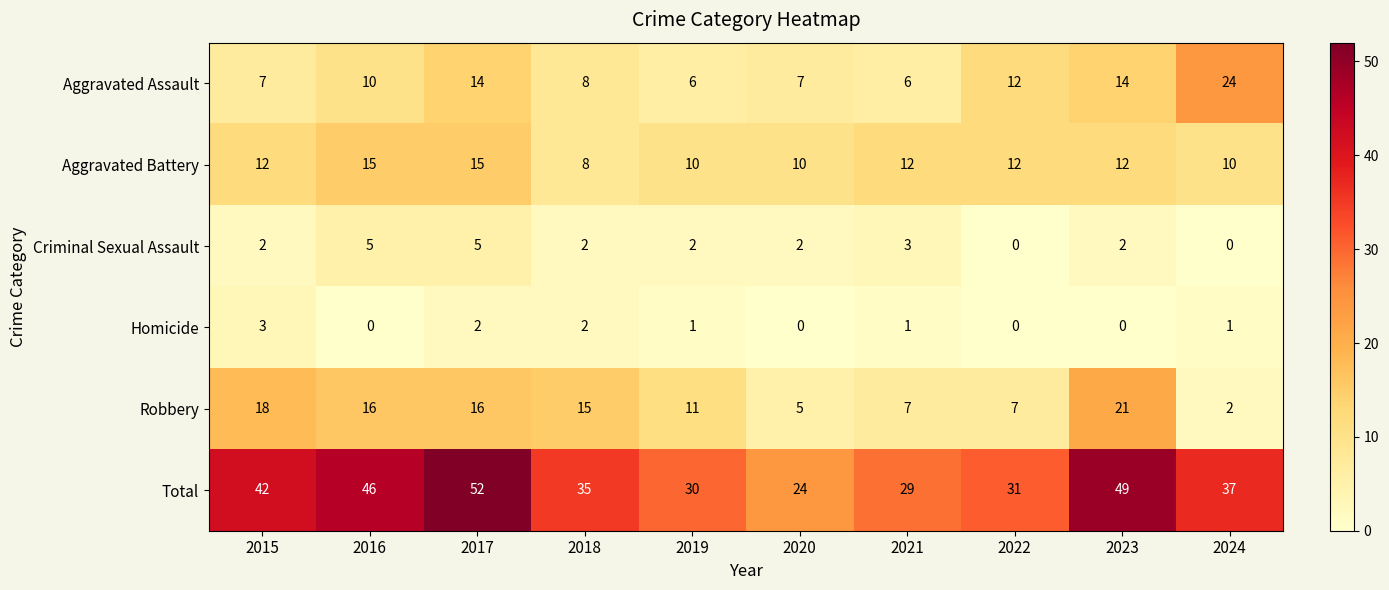

What is the sum of all Aggravated Battery values?

116